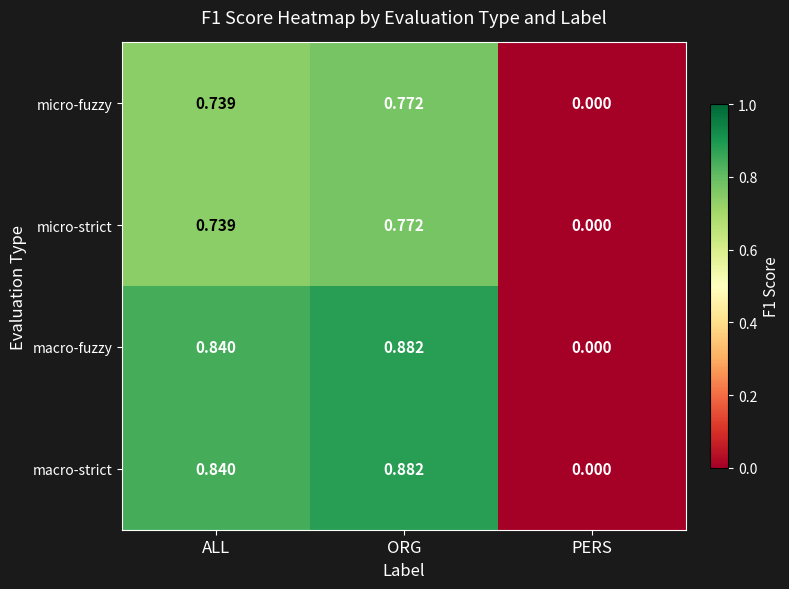

At which label is macro-strict closest to 0?

PERS